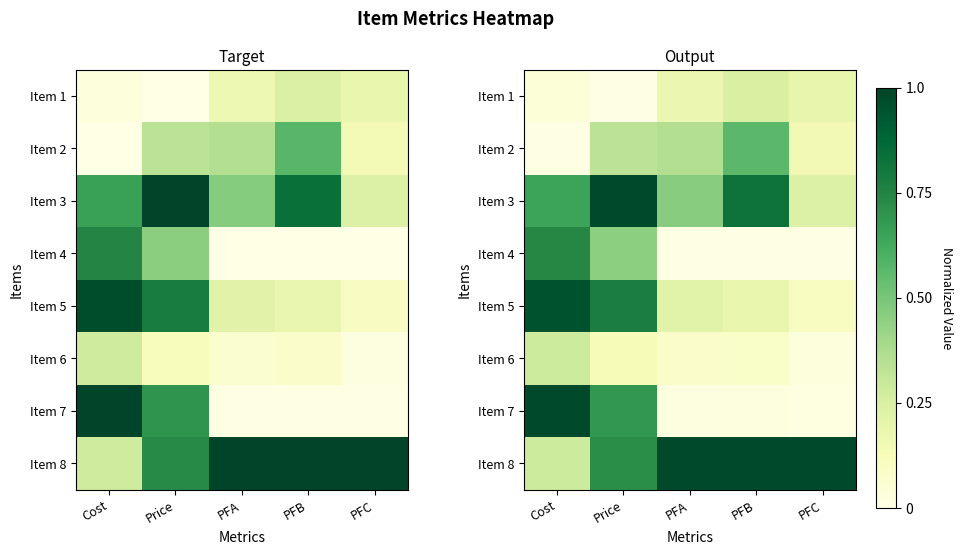

What is the sum of the Item 2 values at Price and PFC?

0.5